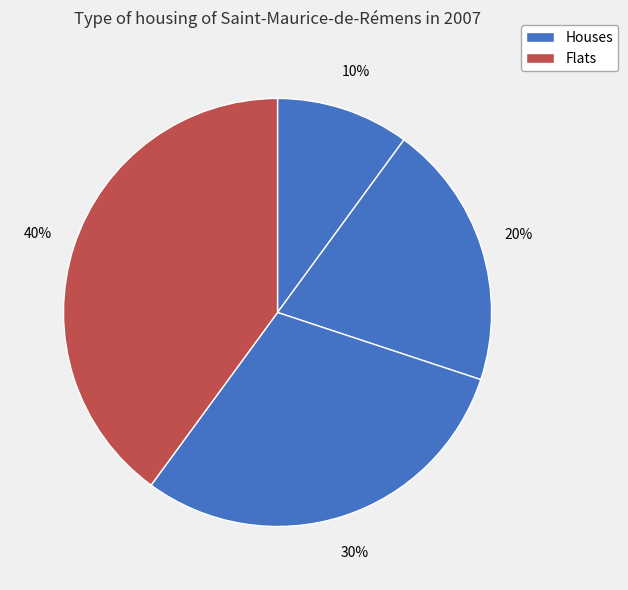

Count the number of slices in the pie.

4